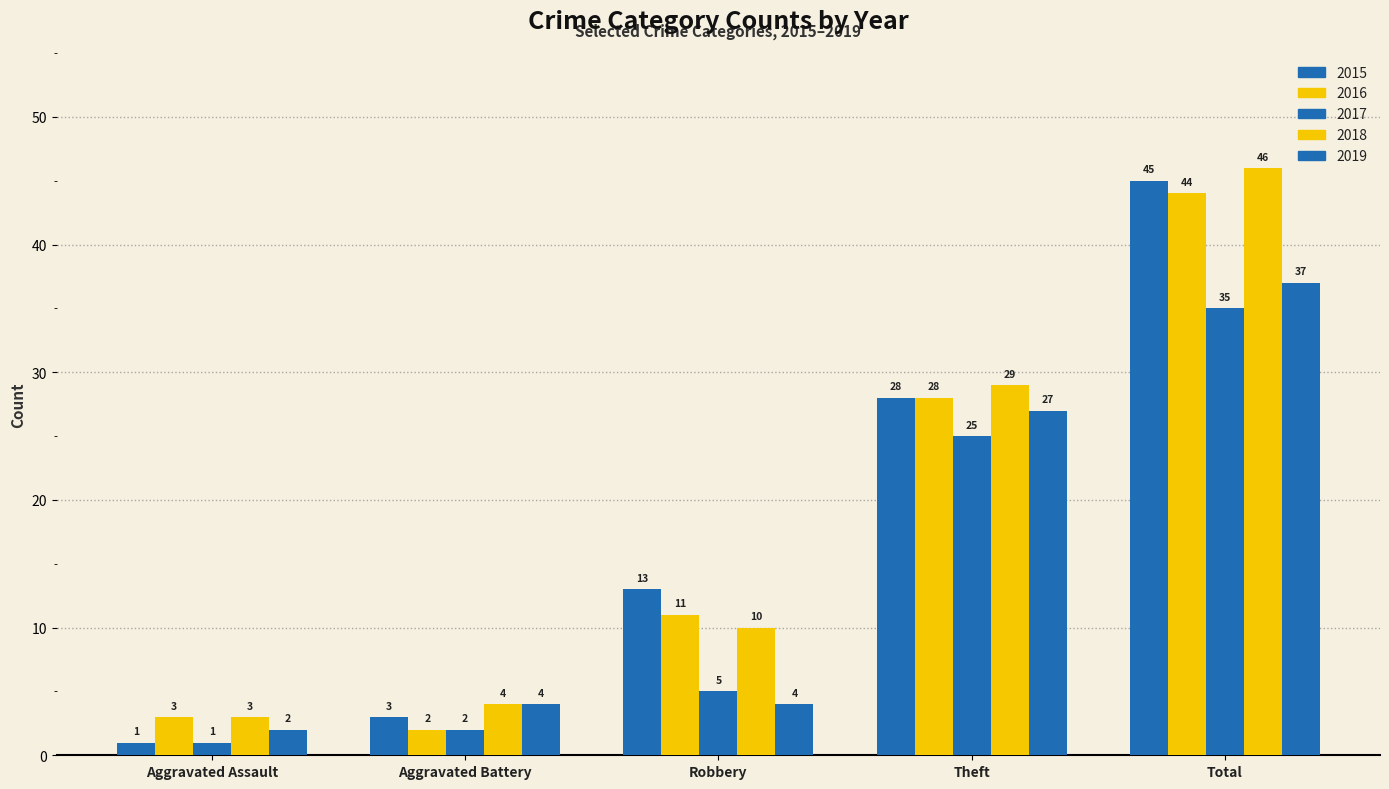

At how many categories does at least one series exceed 2?

5